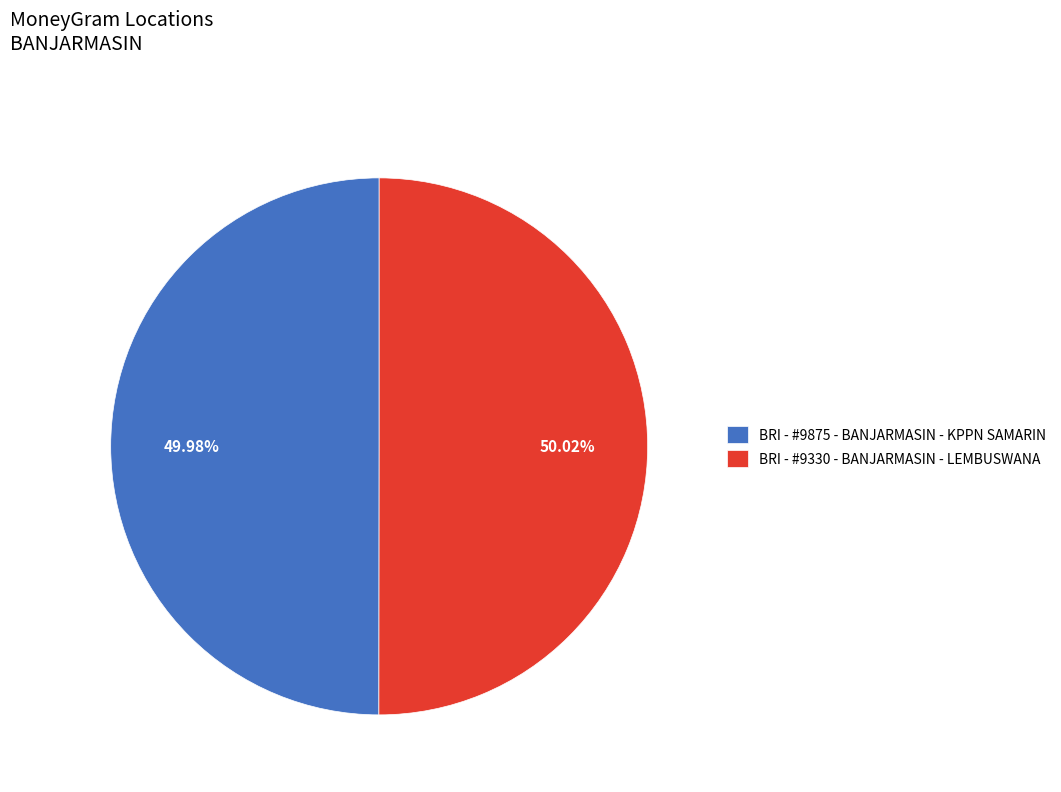

Does any single category account for the majority?

Yes